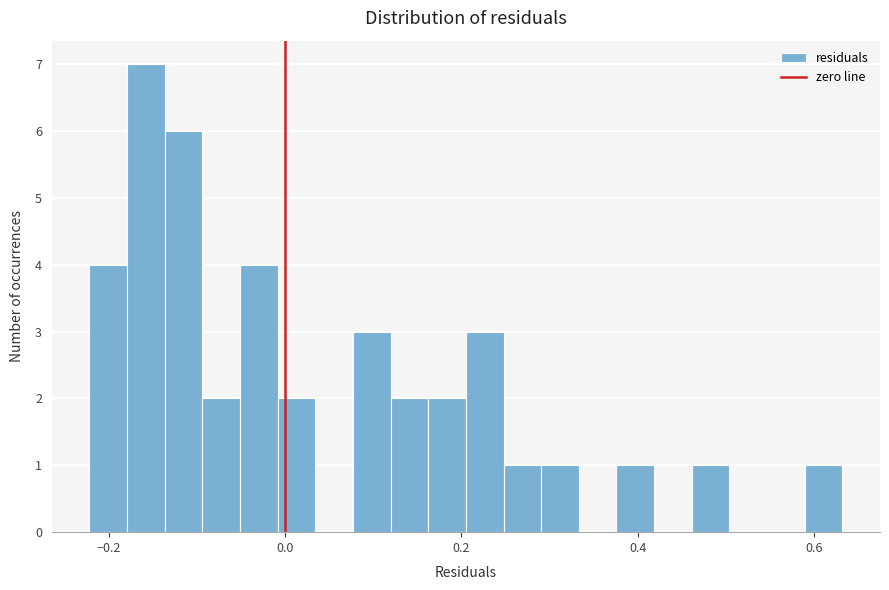

Around what value on the x-axis is the tallest bar? Give the approximate position of its centre, as read against the axis.

-0.16